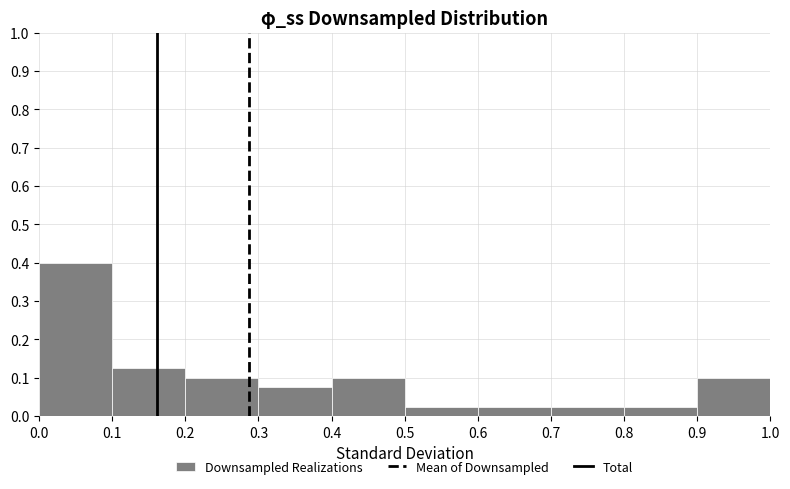

Reading left to right, transcribe this chart: for each bar, give the range it covers on the x-axis and its height. The values are not printed on the chart, so give them approximately, as read against the axis.

0.0 to 0.1: 0.40
0.1 to 0.2: 0.13
0.2 to 0.3: 0.10
0.3 to 0.4: 0.08
0.4 to 0.5: 0.10
0.5 to 0.6: 0.03
0.6 to 0.7: 0.03
0.7 to 0.8: 0.03
0.8 to 0.9: 0.03
0.9 to 1.0: 0.10